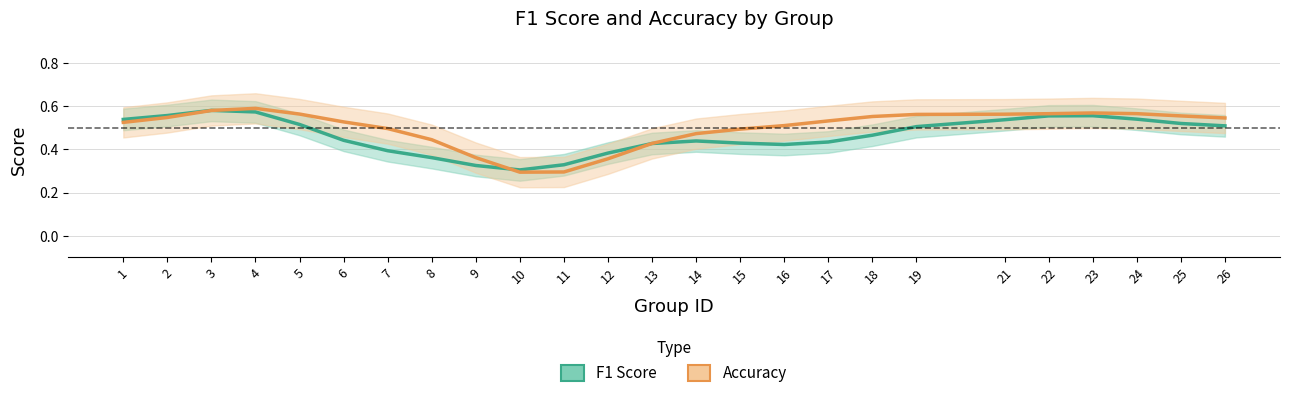

What is the smallest value displayed?

0.3